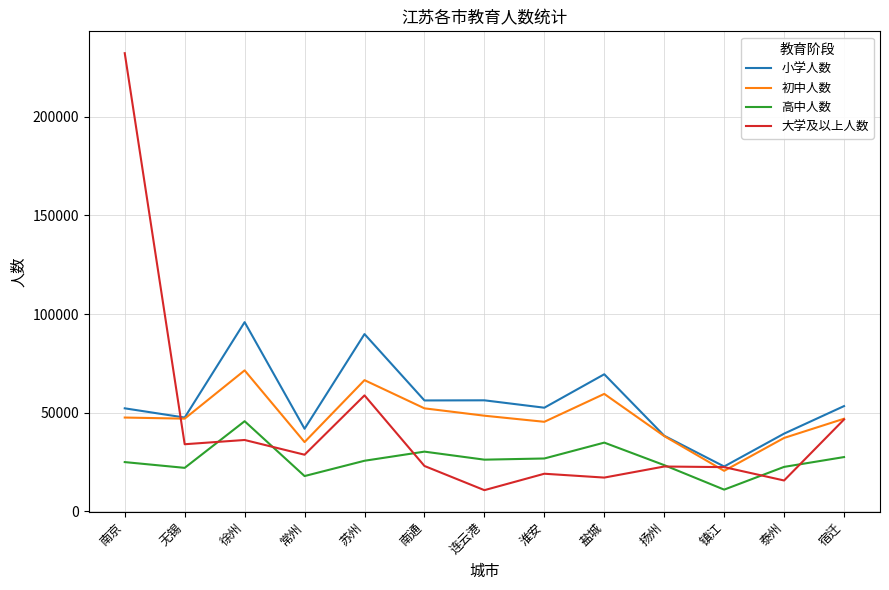

What is the total value across all series at 连云港?

141670